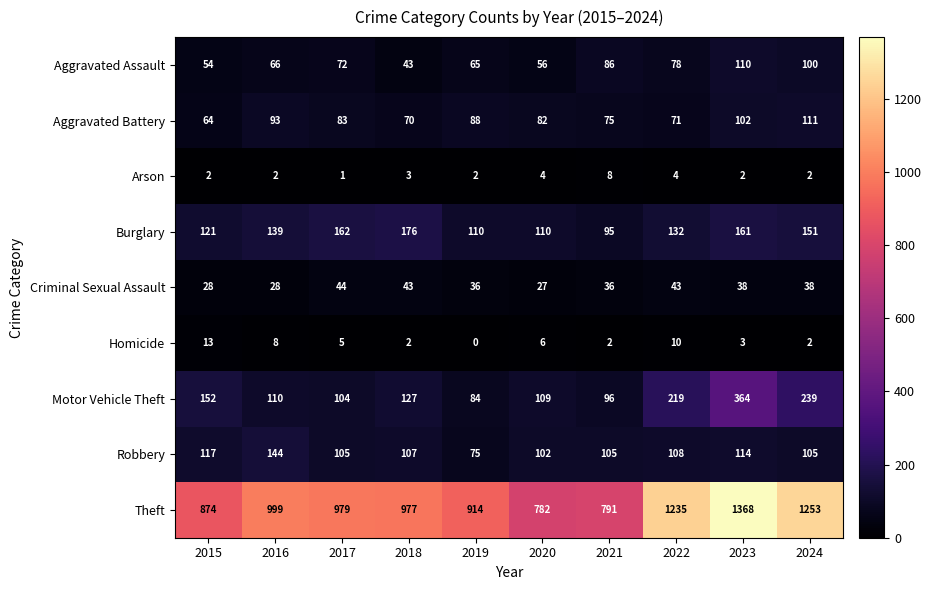

True or false: Burglary has a value of 95 at 2021.

True